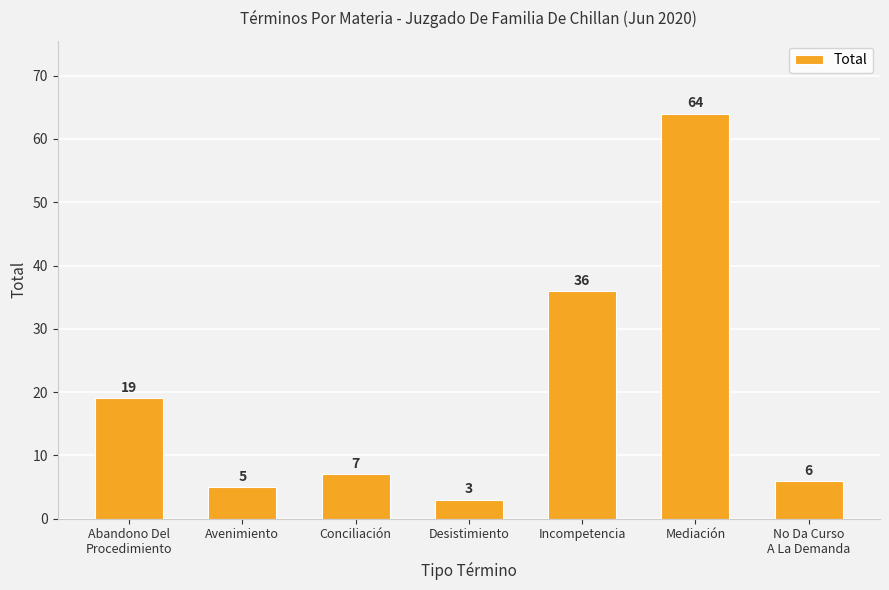

What is the smallest value displayed?

3